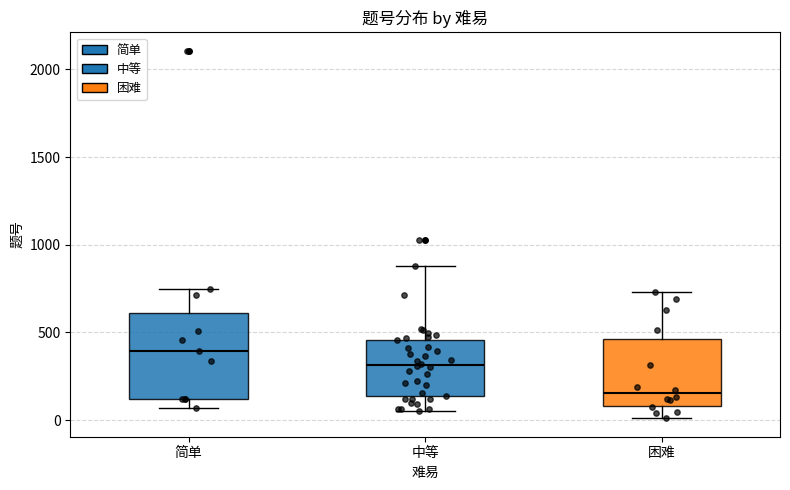

Reading left to right, read every box against the y-axis: the position of its median line, the range the box covers, and the ends of its whiskers. The values are not printed on the chart, so give them approximately, as read against the axis.

简单: median 400, box 100 to 600, whiskers 50 to 750
中等: median 300, box 150 to 450, whiskers 50 to 900
困难: median 150, box 100 to 450, whiskers 0 to 750